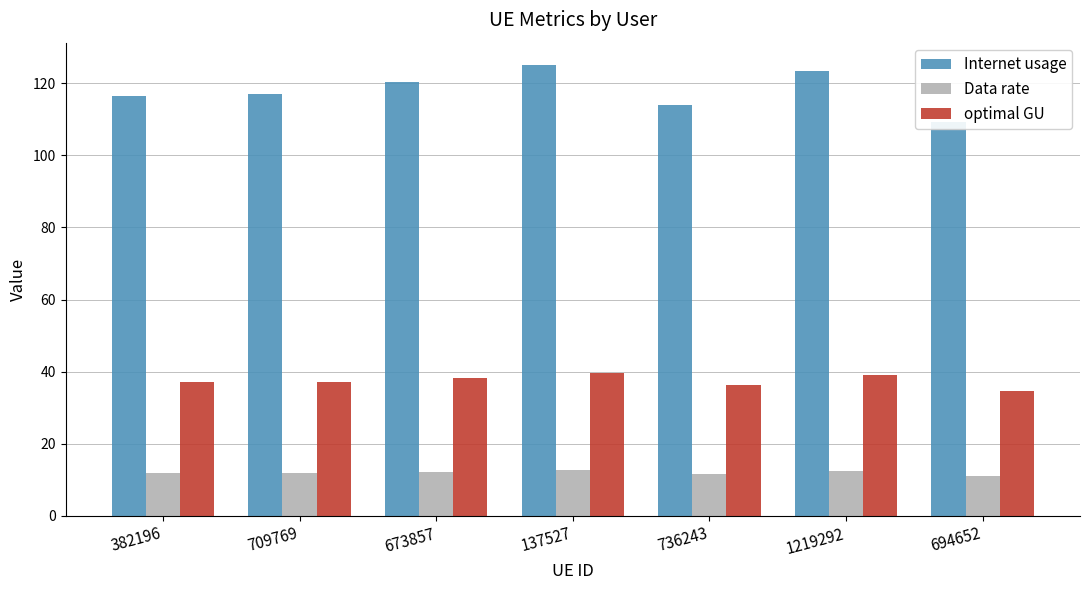

List the series in order of their overall mean, highest first.

Internet usage, optimal GU, Data rate